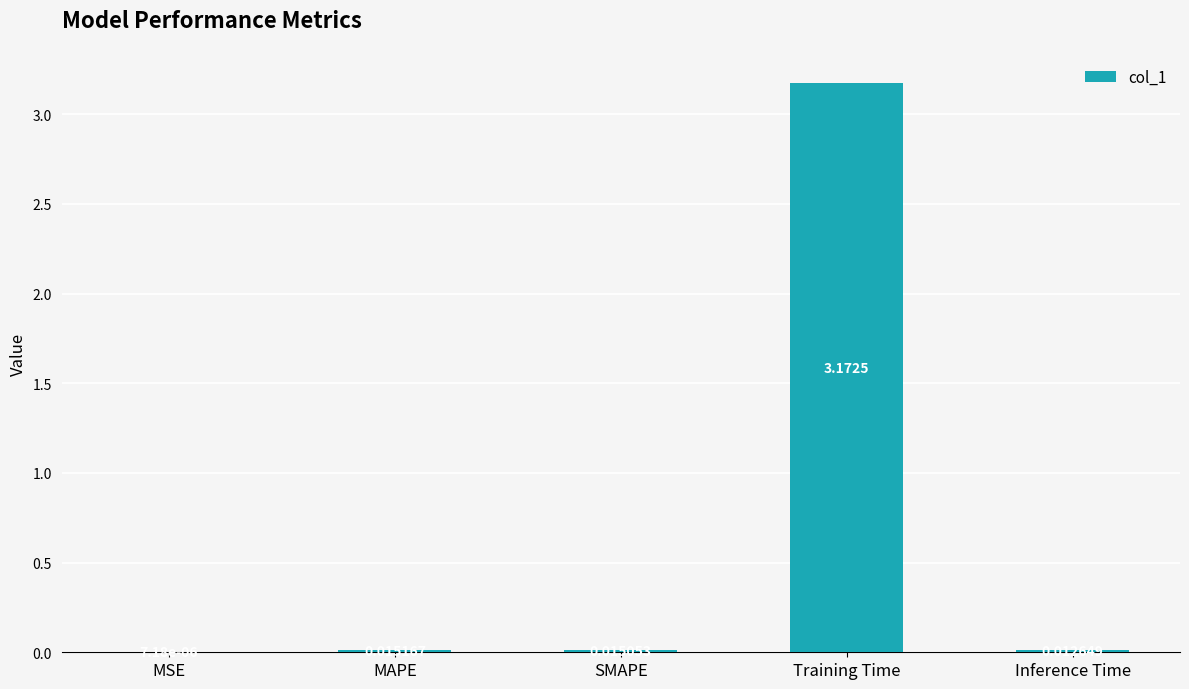

Which label corresponds to the largest value in the chart?

Training Time